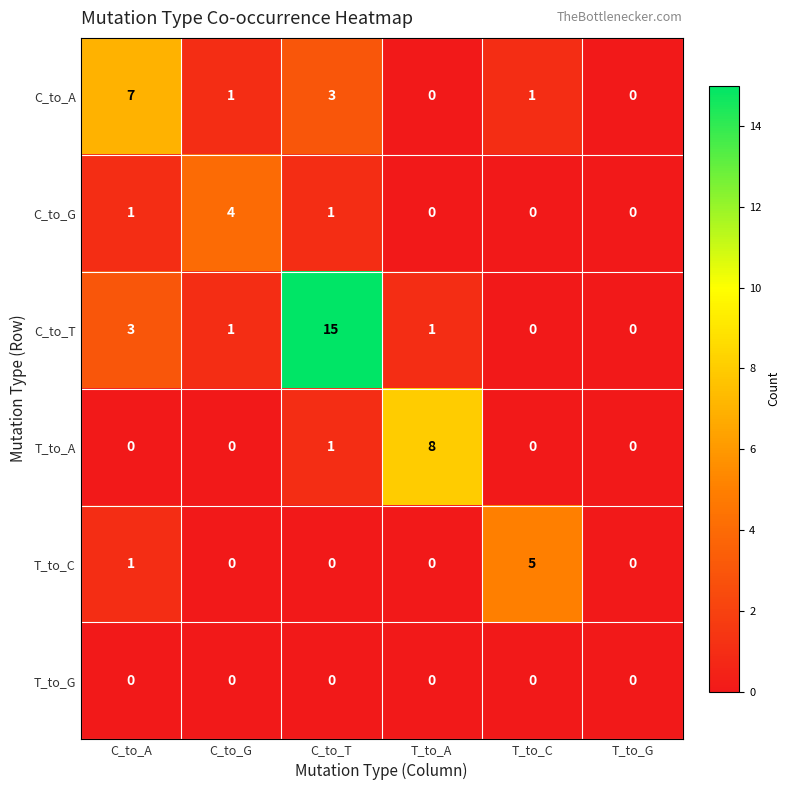

Which series has the largest range (max minus min)?

C_to_T